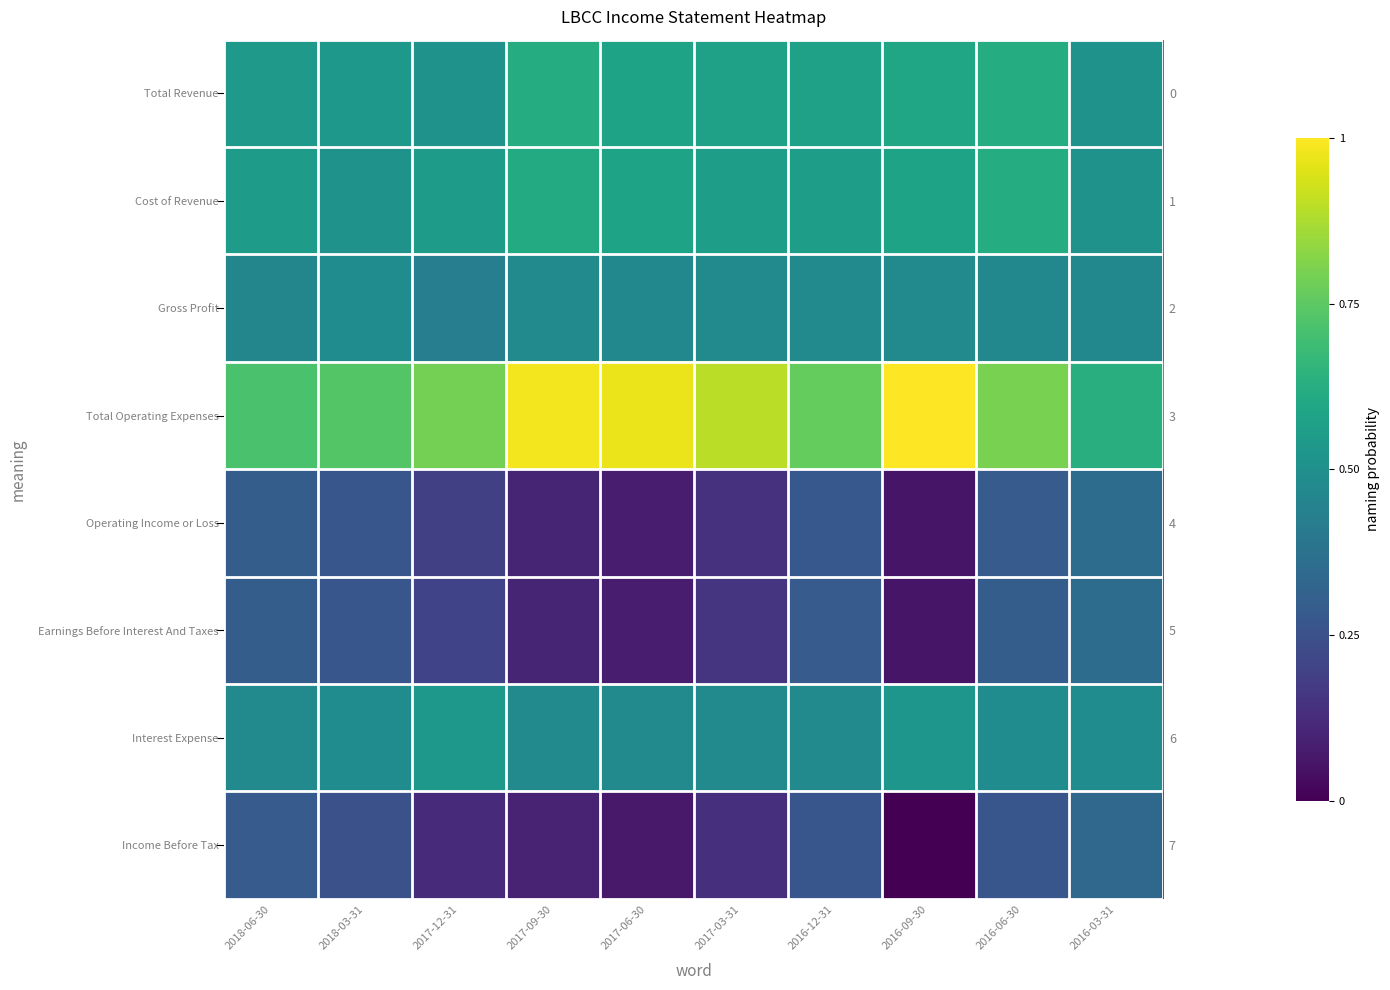

At 2016-06-30, list the series in order from smallest to largest.

Income Before Tax, Operating Income or Loss, Earnings Before Interest And Taxes, Gross Profit, Interest Expense, Total Revenue, Cost of Revenue, Total Operating Expenses